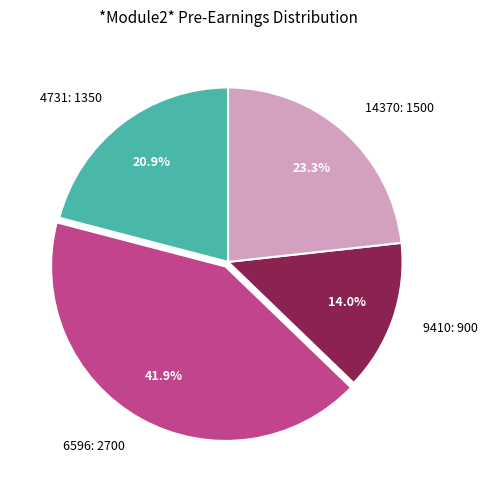

How many slices are in this pie chart?

4